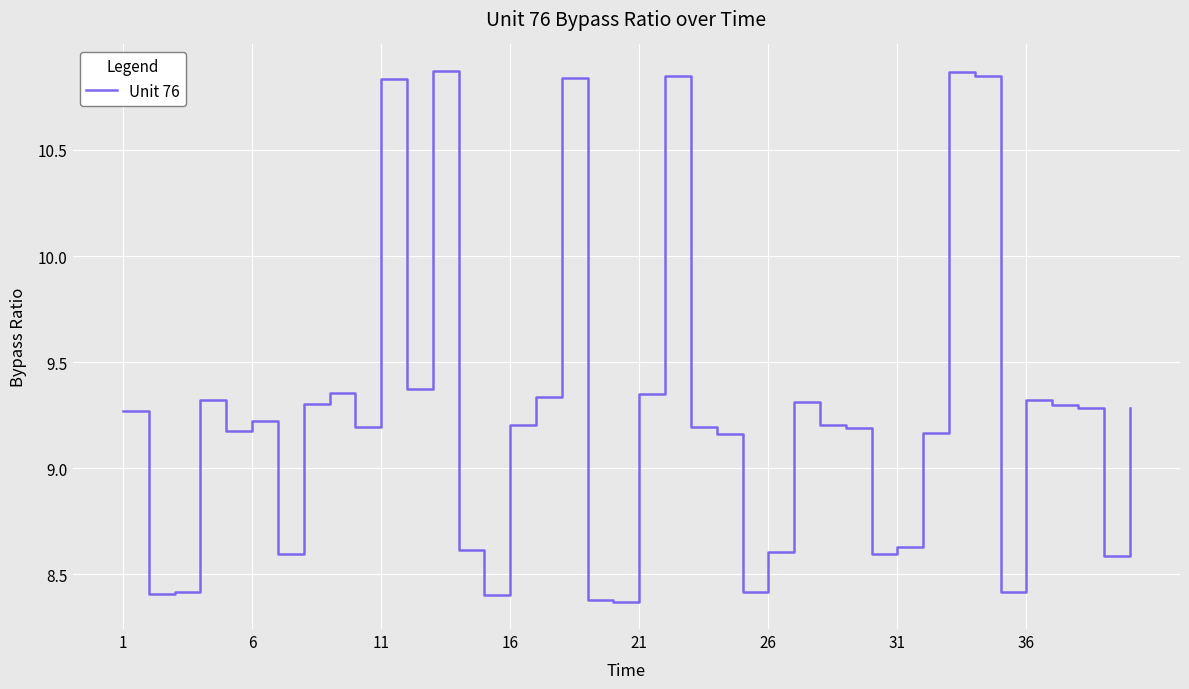

How many interior local valleys (lower than both neighbors) does the data have?

11